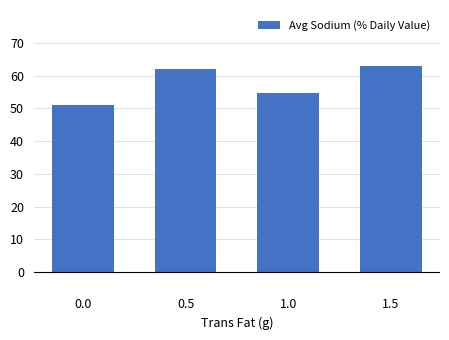

Reading left to right, extract all data points from this chart.

0.0=50.9	0.5=62.0	1.0=54.7	1.5=63.0